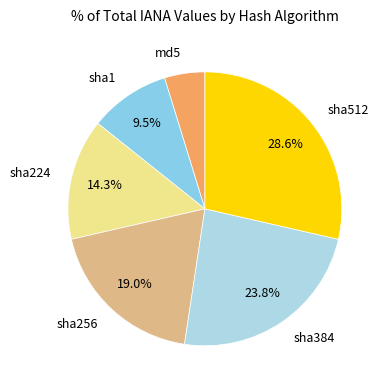

Combined, do sha256 and sha384 account for over 50%?

No